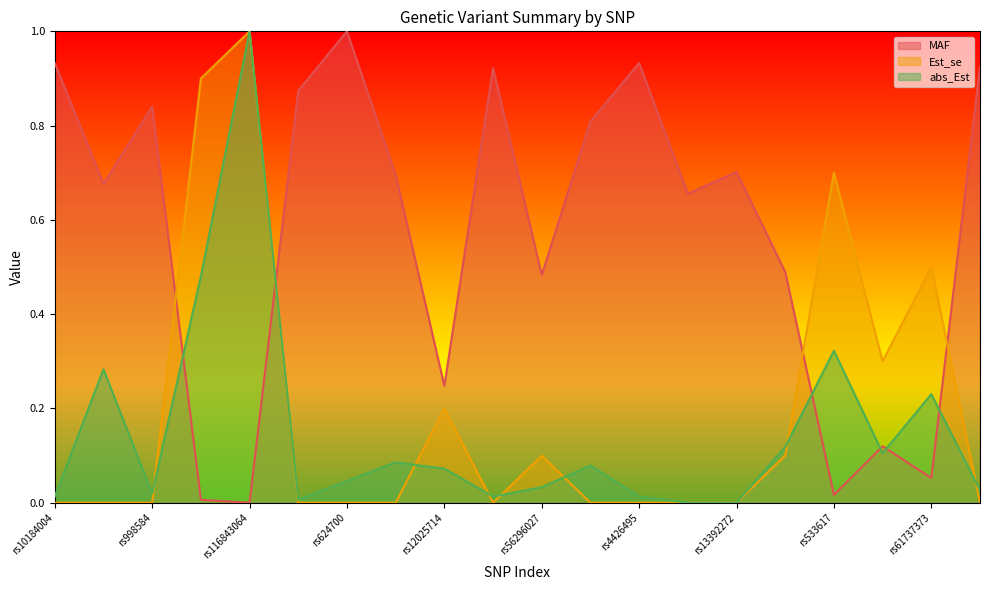

Which series has the largest total across all categories?

MAF